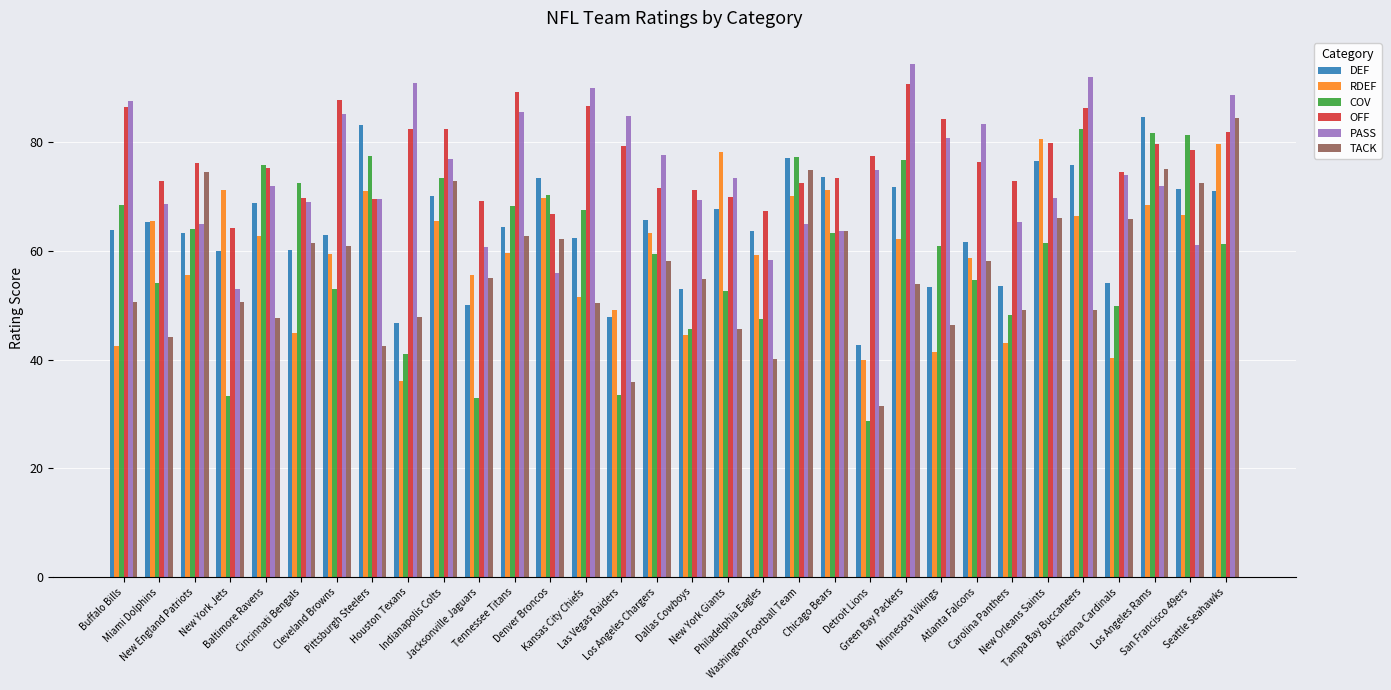

Which series has the largest total across all categories?

OFF